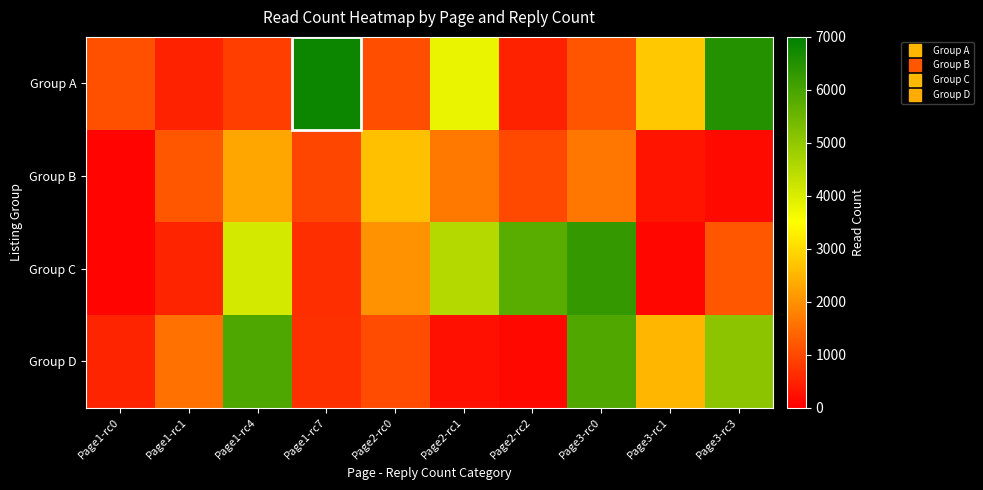

Which series has the widest spread of values?

Group A